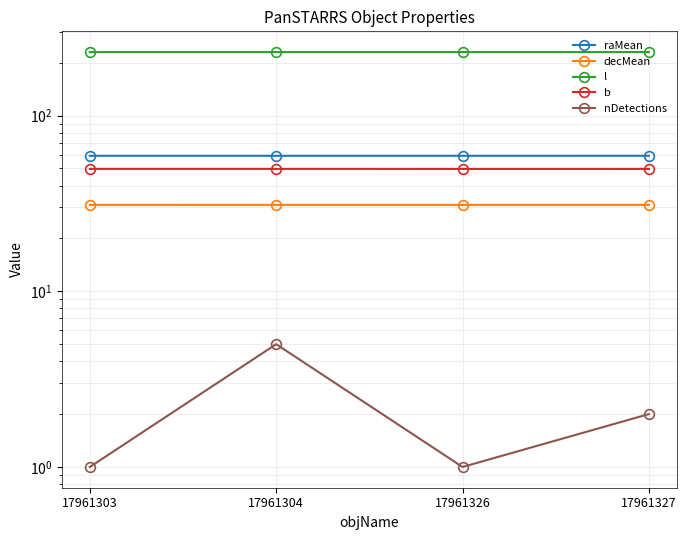

In l, how many points are lower than both neighbors (excluding endpoints)?

1